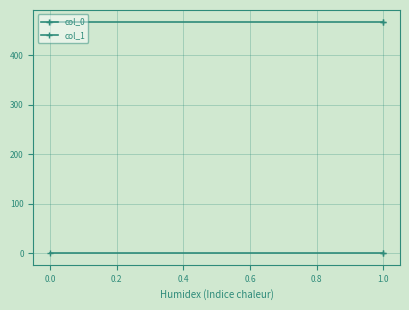

What is the total value across all series at 1.0?

467.9